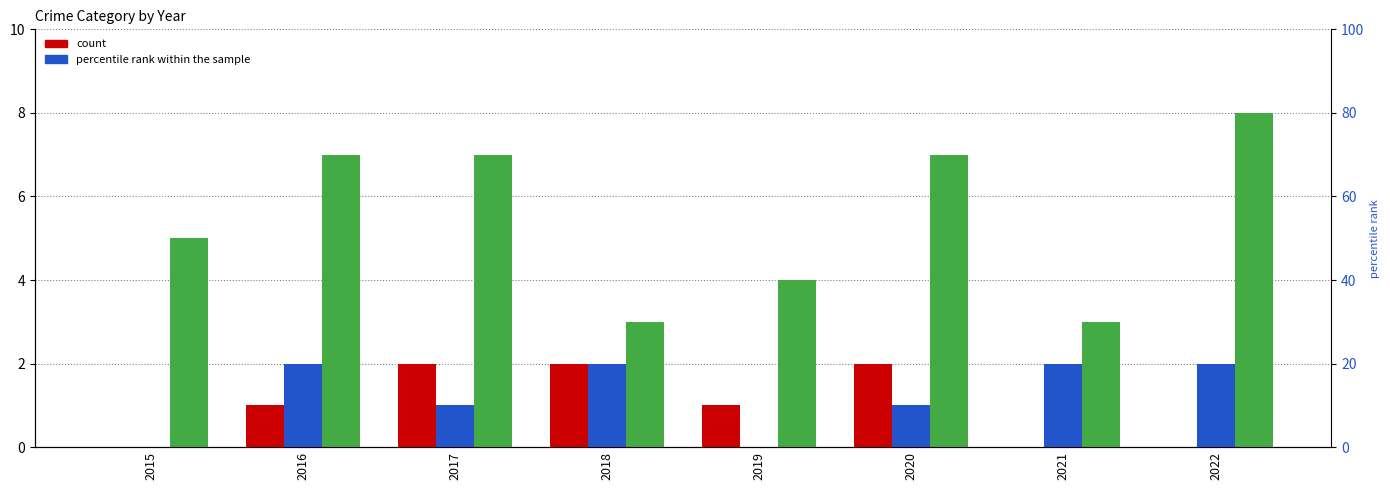

Are the bars grouped side by side (vs. stacked)?

Yes